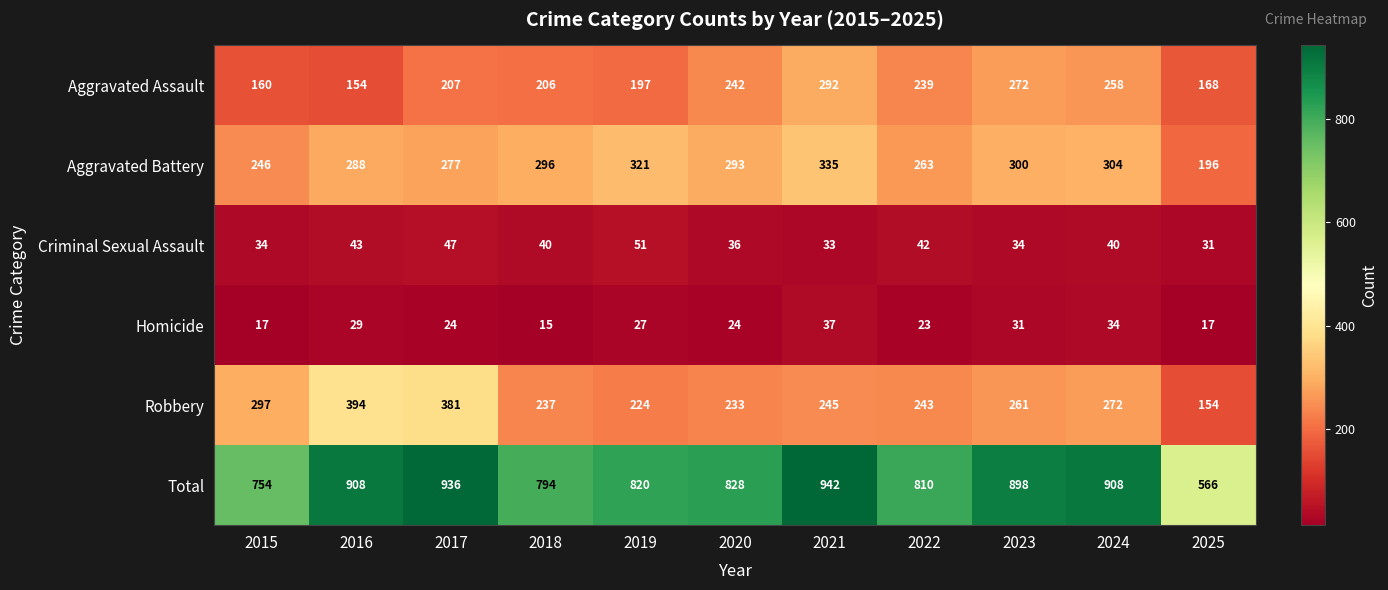

Is it true that Aggravated Battery equals 326 at 2025?

False